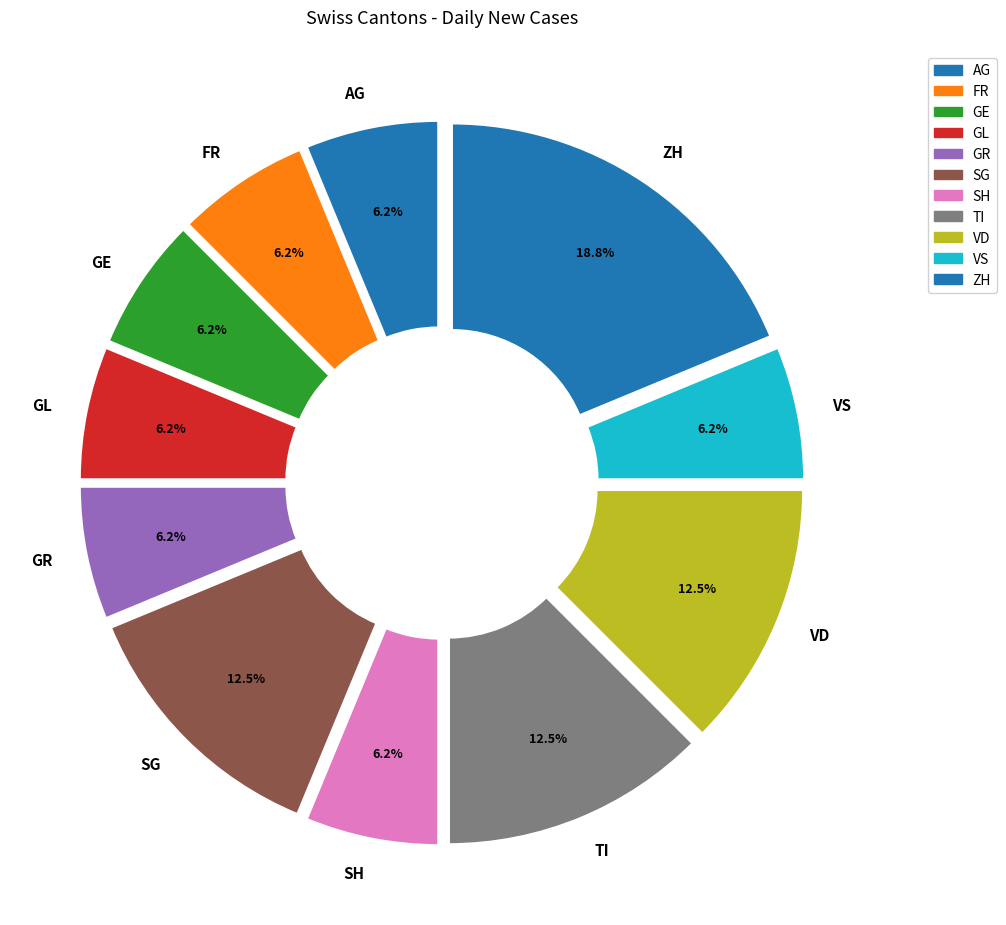

How many slices are in this pie chart?

11